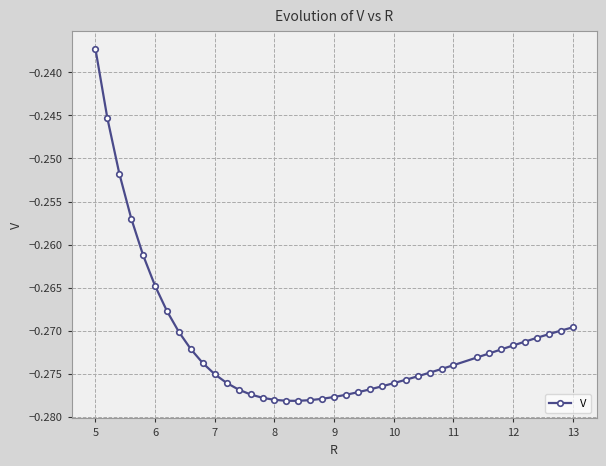

How many series are shown in this chart?

1